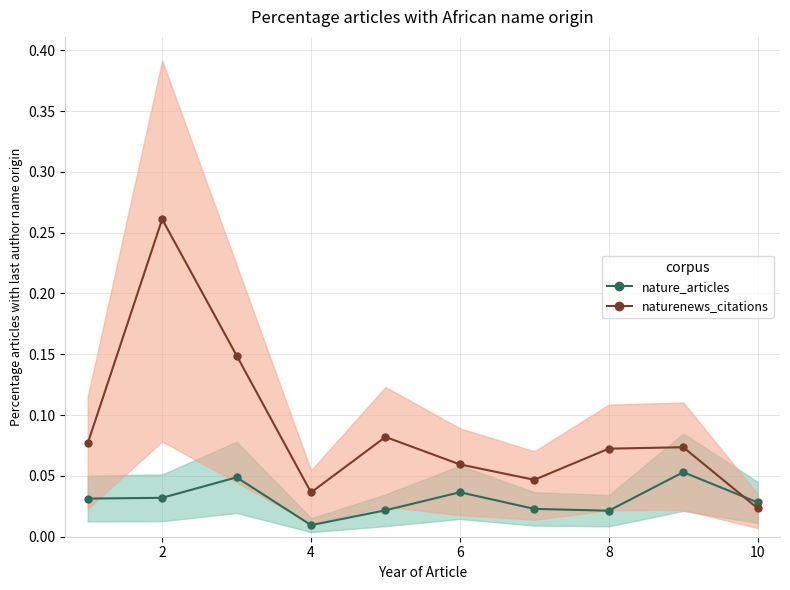

Rank the series by their average value, from lowest to highest.

nature_articles, naturenews_citations